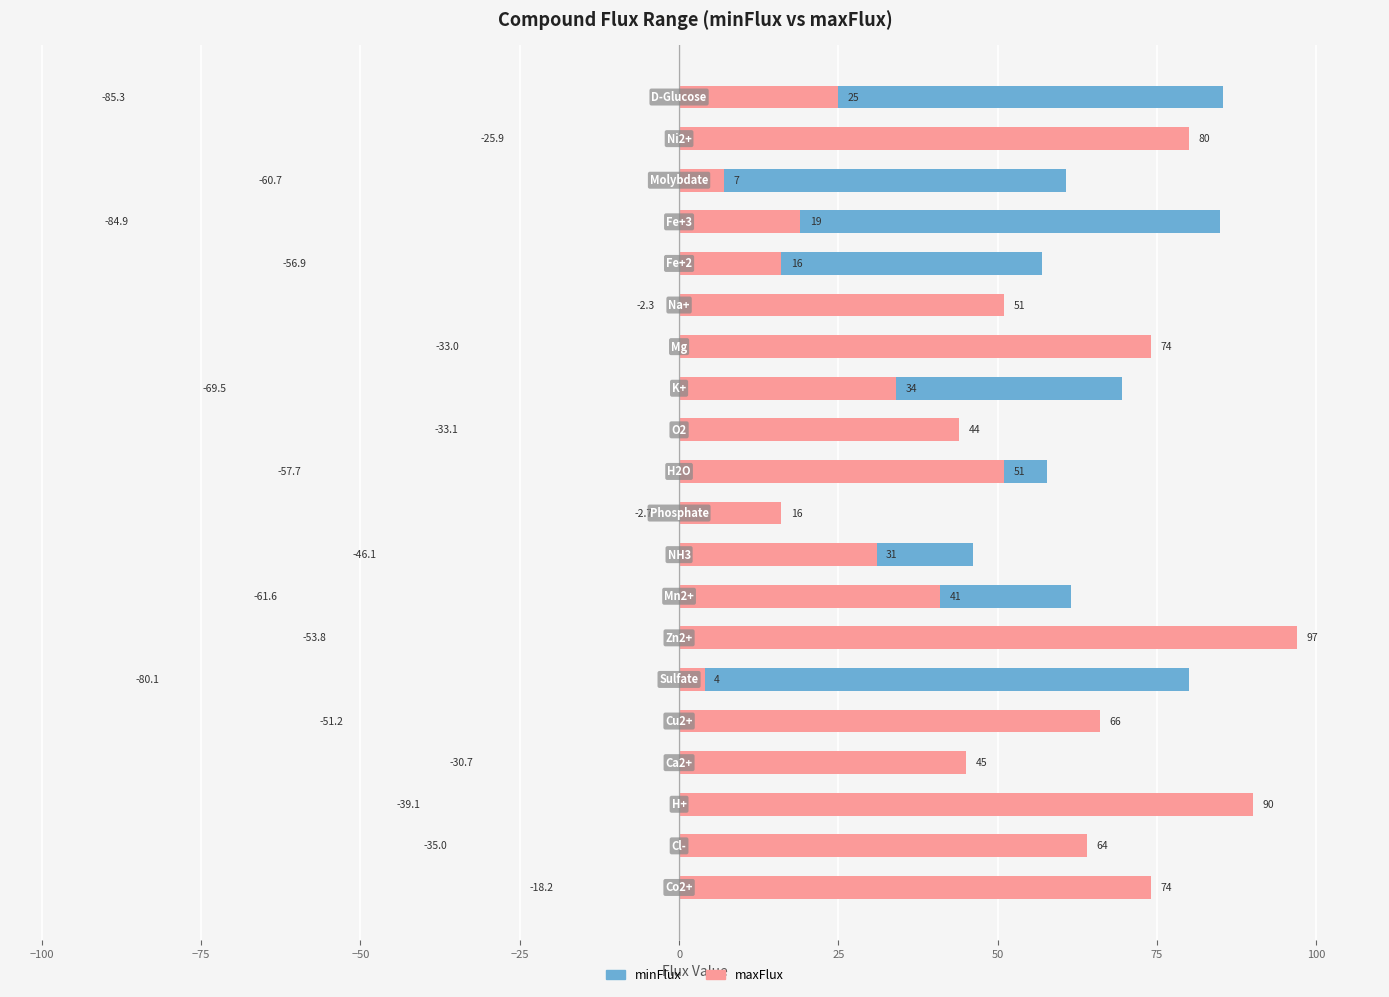

At how many categories does at least one series exceed 76?

6